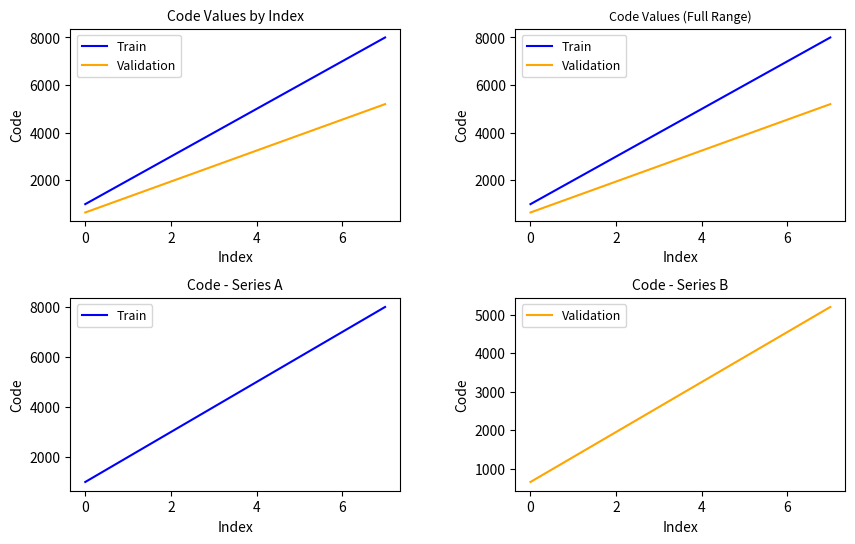

What is the smallest value displayed?

650